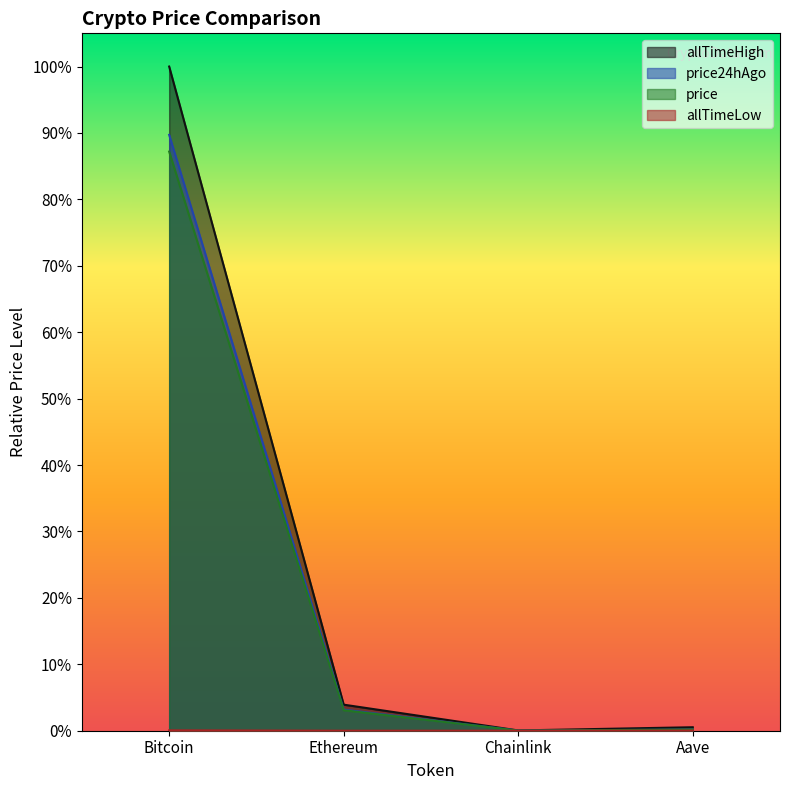

Is the value of allTimeLow at Chainlink greater than the value of allTimeHigh at Ethereum?

No